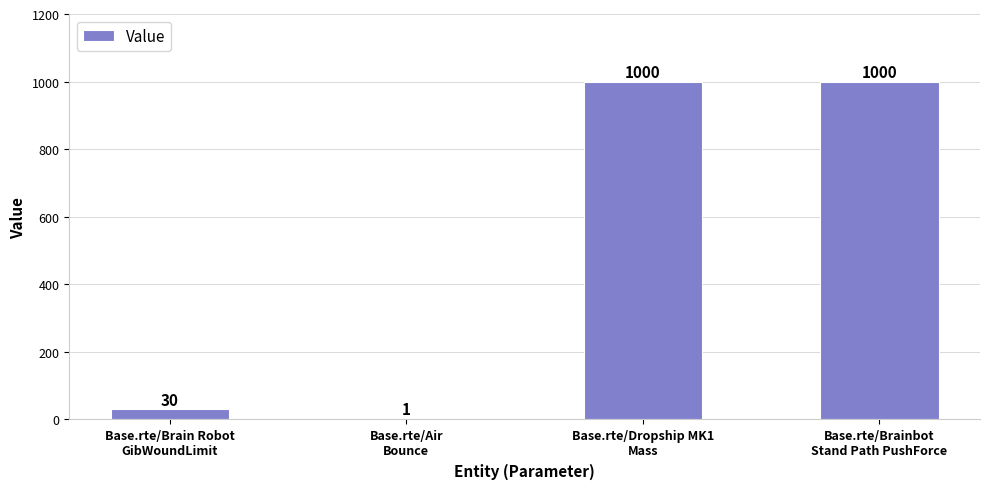

How many categories are shown in the chart?

4